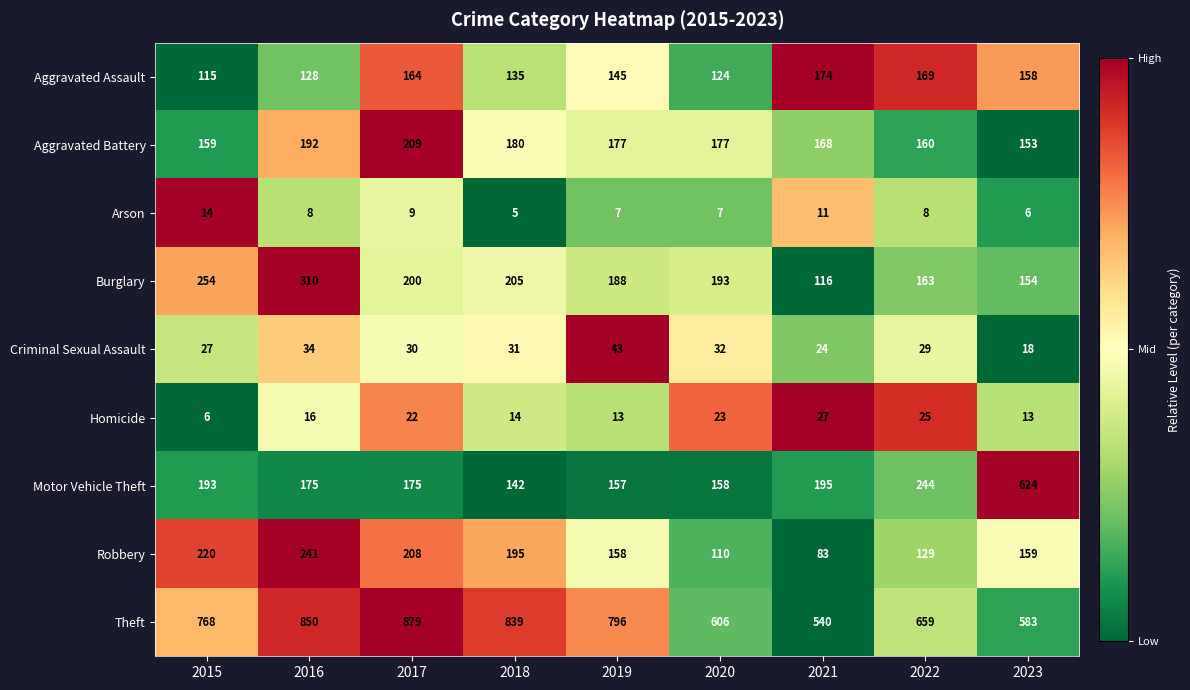

The value of Homicide at 2022 is 6. True or false?

False